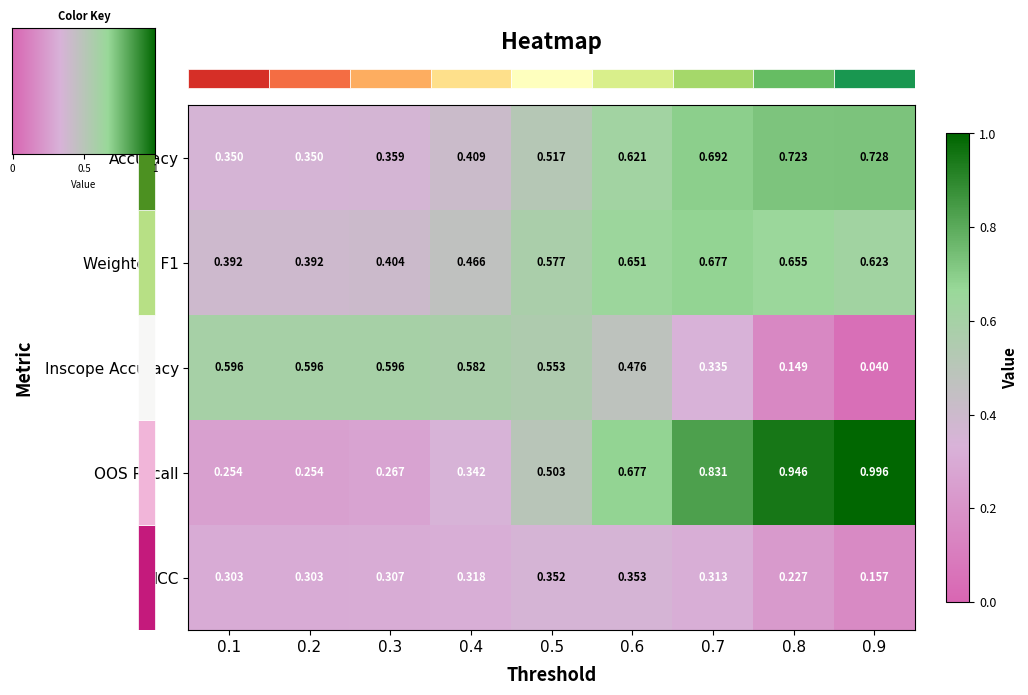

Which series has the largest total across all categories?

OOS Recall